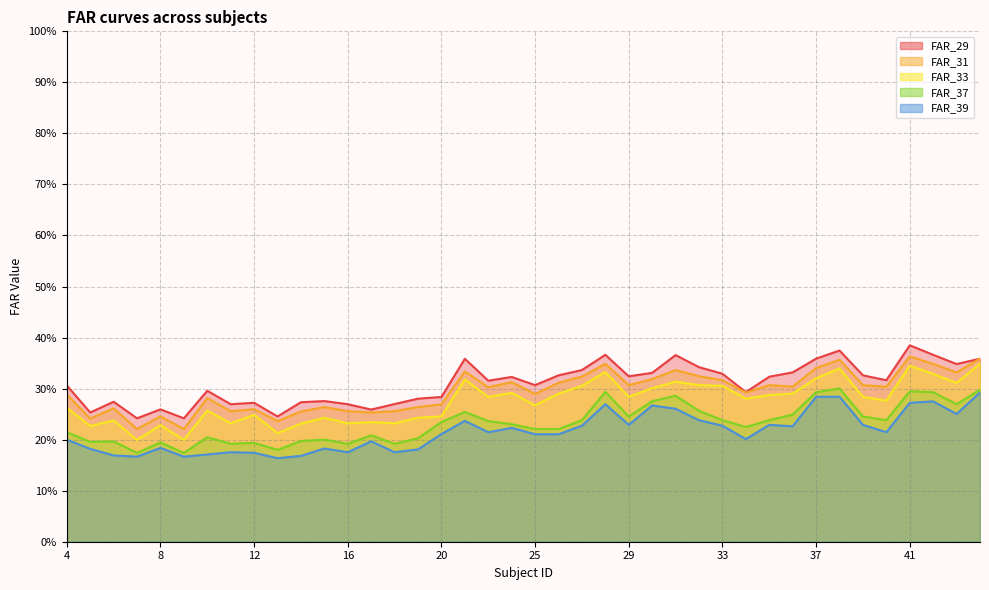

The FAR_33 series shows 0.5 at 35. True or false?

False